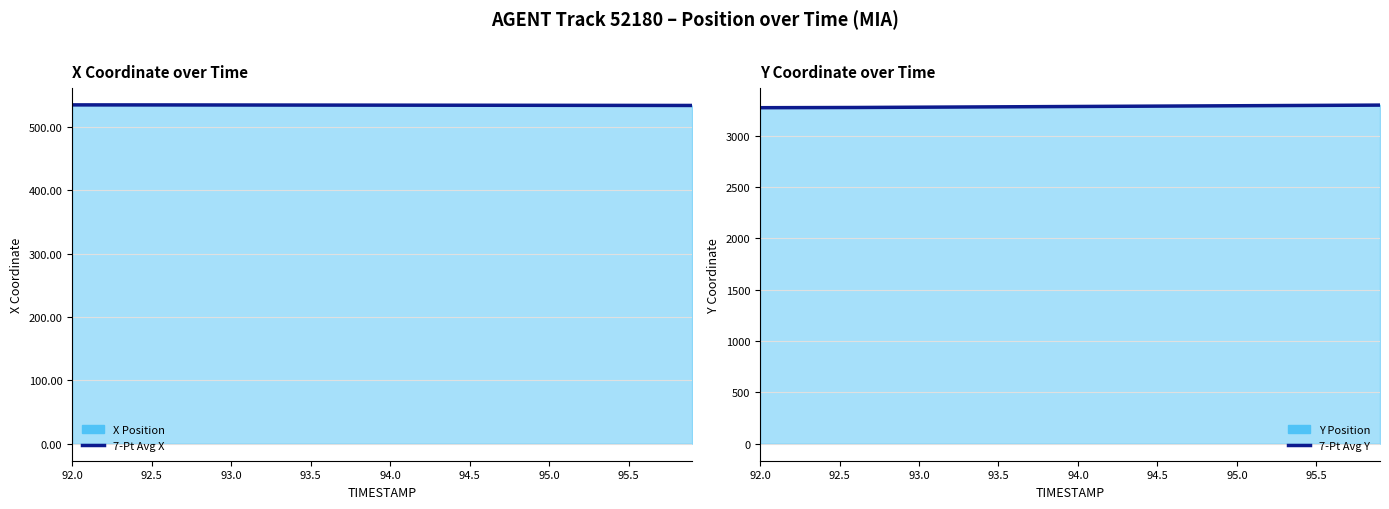

What is the difference between the maximum and minimum values in the 7-Pt Avg Y series?

25.3